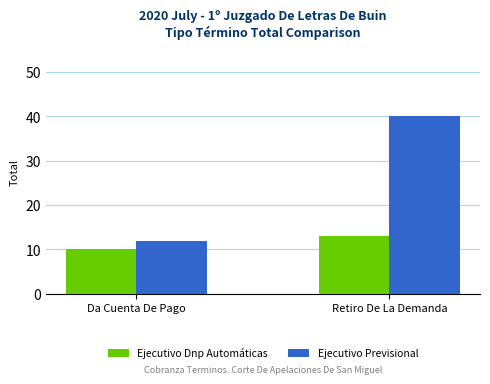

Rank the series at Retiro De La Demanda from highest to lowest value.

Ejecutivo Previsional, Ejecutivo Dnp Automáticas